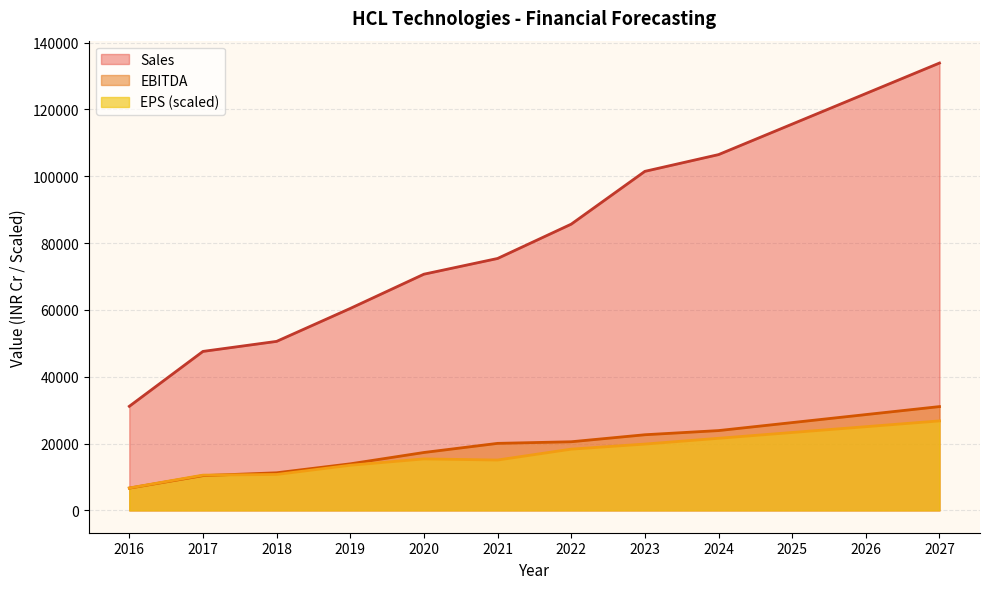

What is the sum of all Sales values?

1003531.3